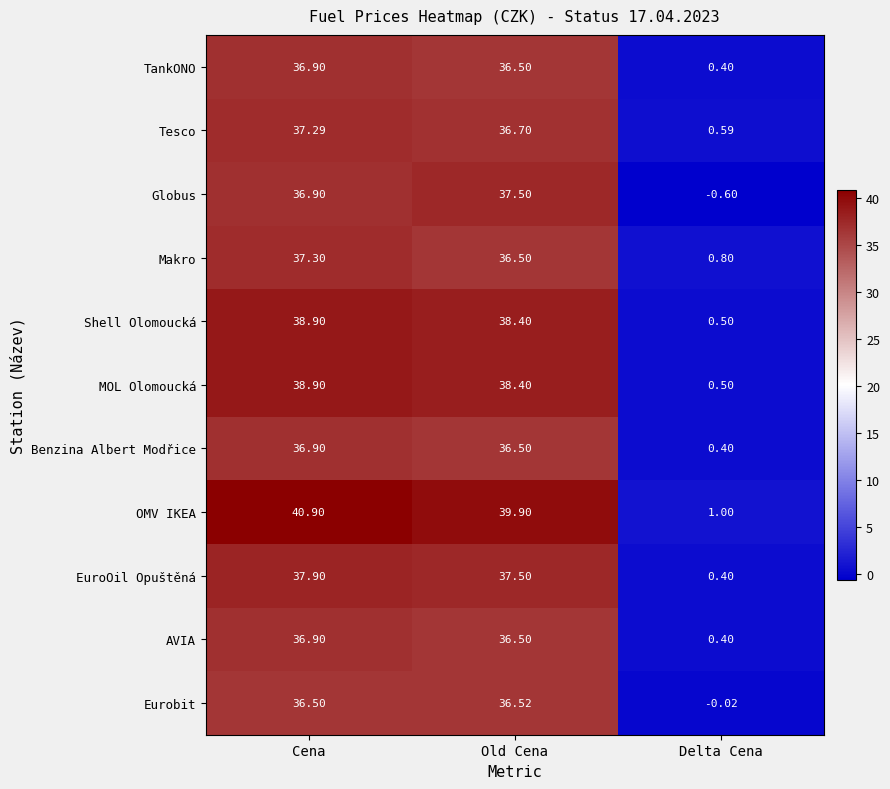

Where does the Shell Olomoucká series first go above 38?

Cena